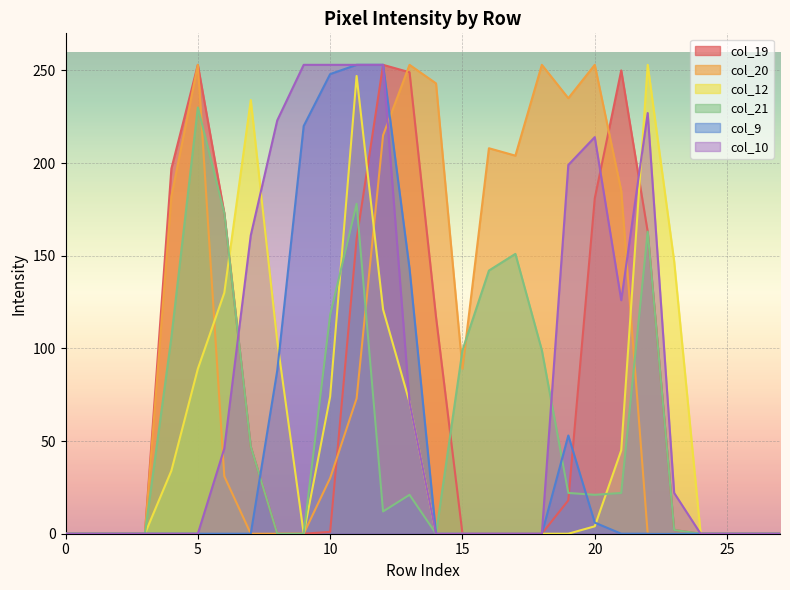

What is the sum of the col_19 values at 12 and 16?

253